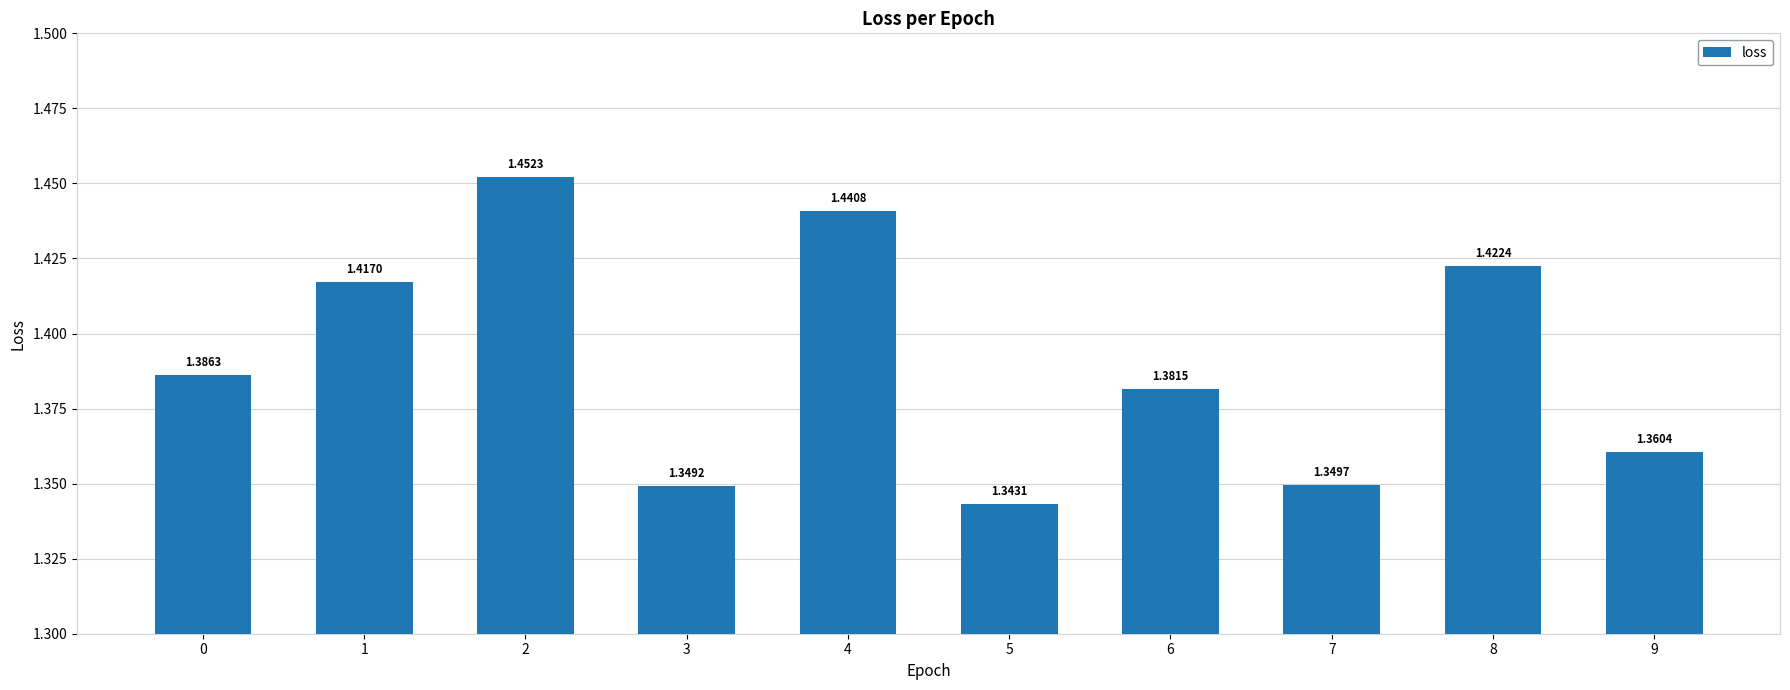

Rank the categories by value from highest to lowest.

2, 4, 8, 1, 0, 6, 9, 7, 3, 5